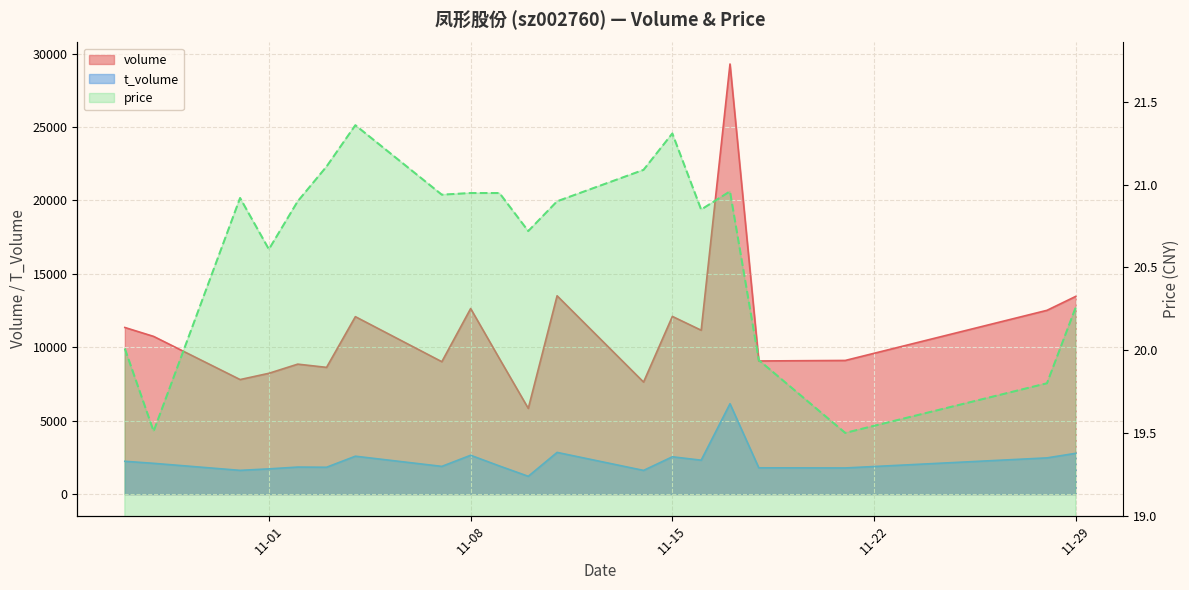

What is the value of the volume point at the 13th from the left?

7631.0